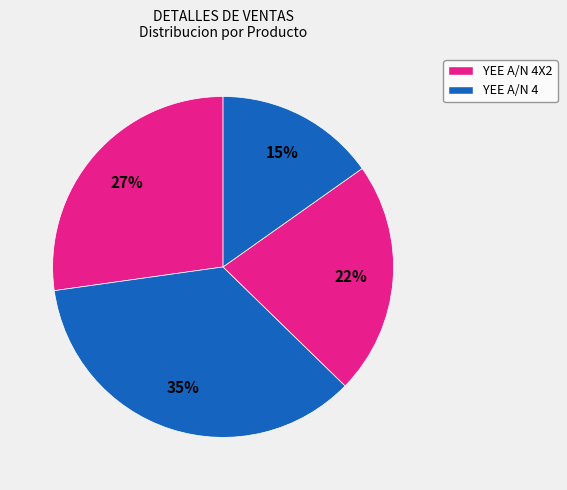

How many segments does this pie chart have?

4